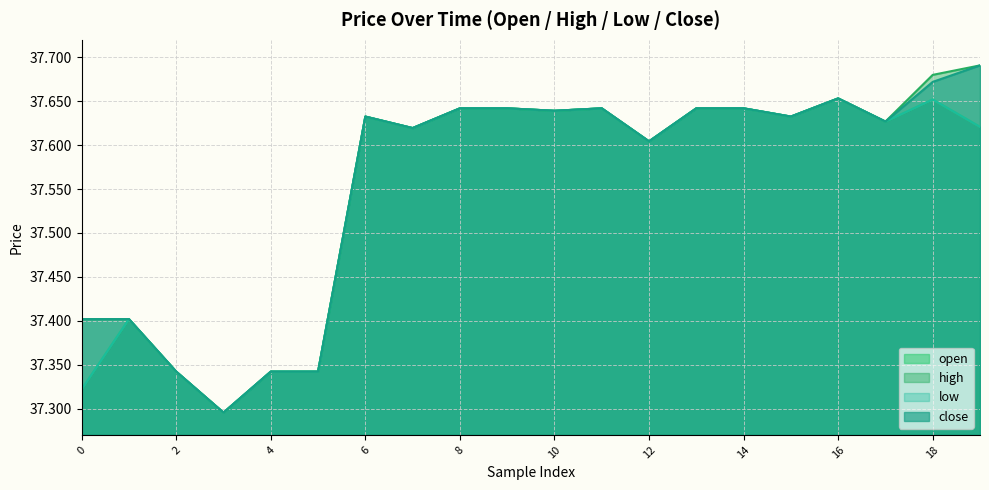

List the labels in order of high value, smallest first.

3, 2, 4, 5, 0, 1, 12, 7, 17, 6, 15, 10, 8, 9, 11, 13, 14, 16, 18, 19